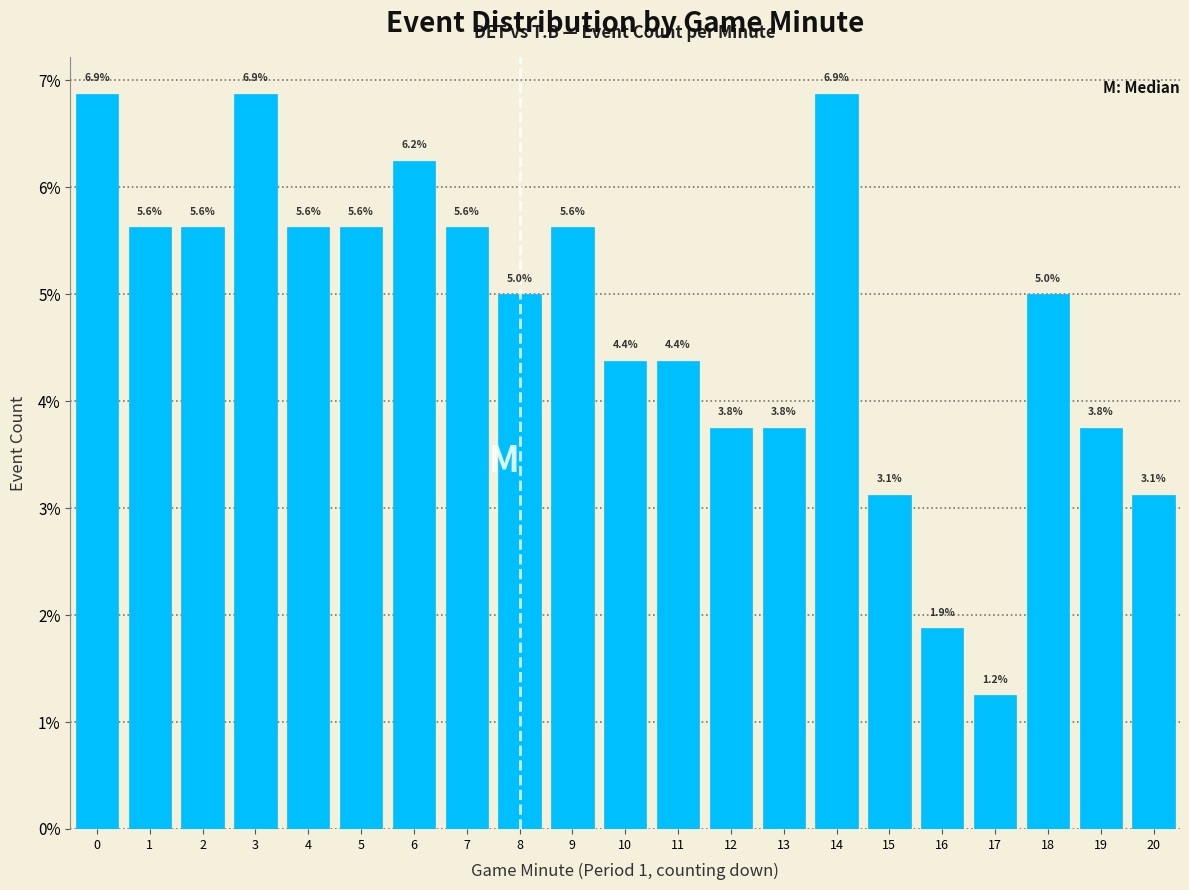

Which label corresponds to the smallest value in the chart?

17